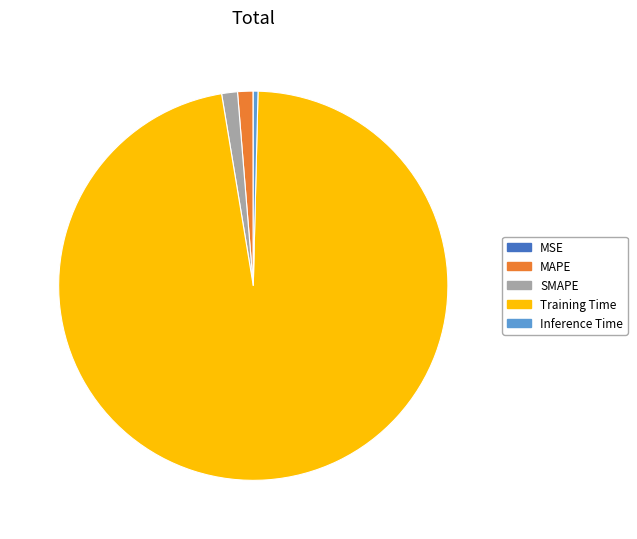

Which has a higher value, Training Time or SMAPE?

Training Time